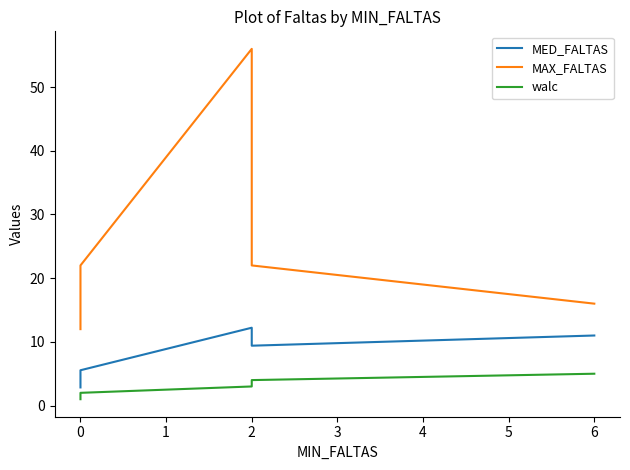

How many distinct data groups are displayed?

3